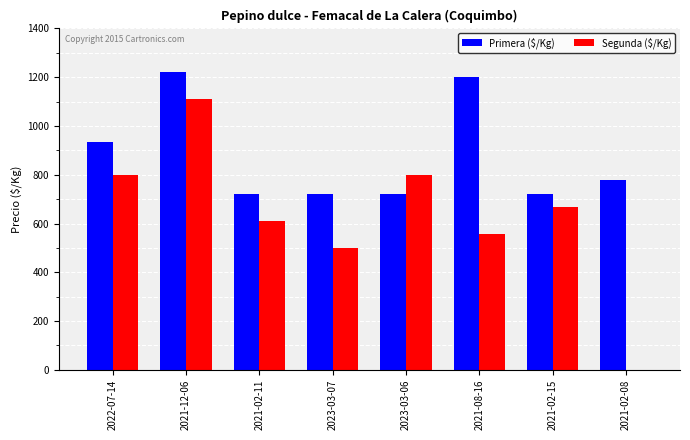

What is the highest value of the Primera ($/Kg) series?

1222